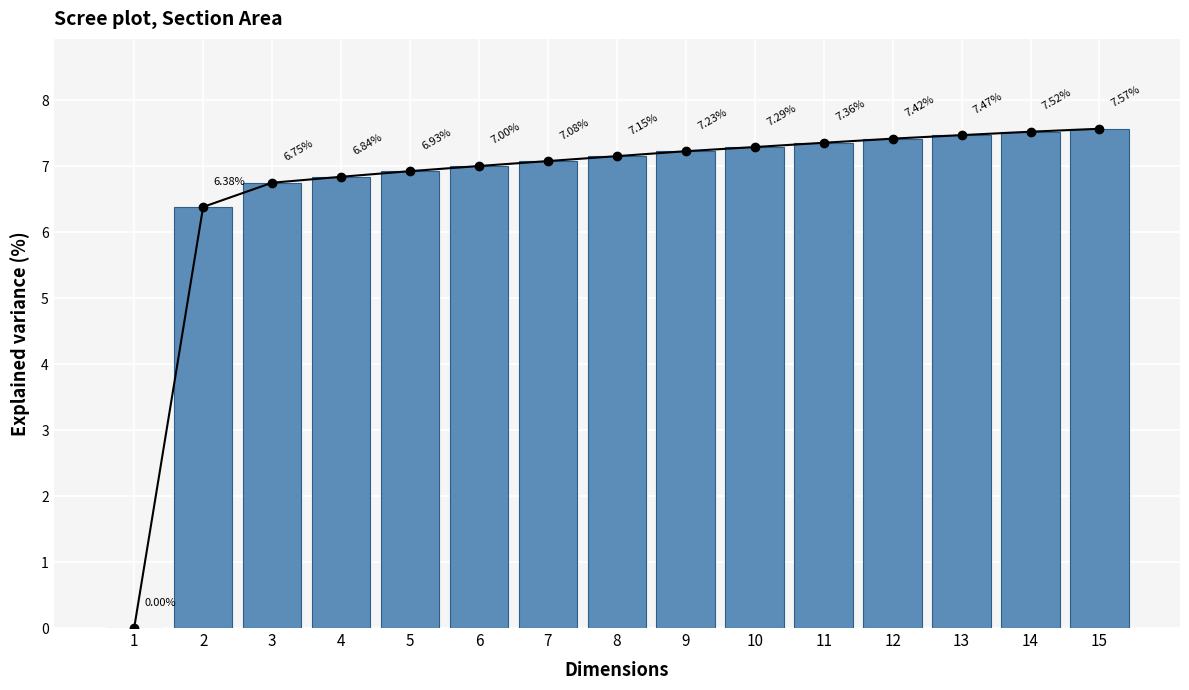

What is the value of the 9th bar from the left?

7.2